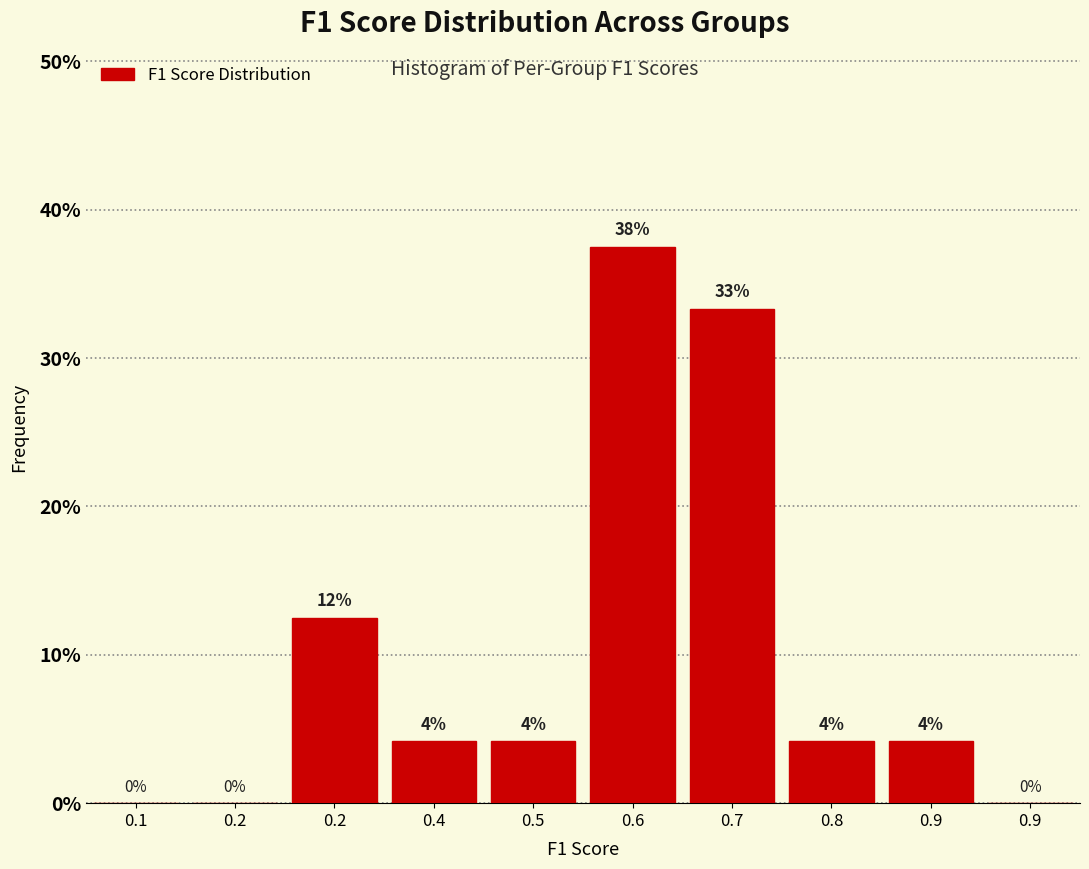

Are the bars horizontal?

No